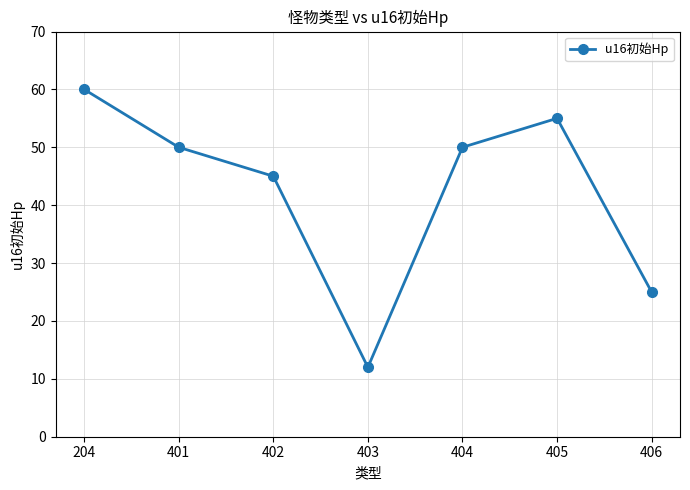

How many values are between 25 and 55?

5